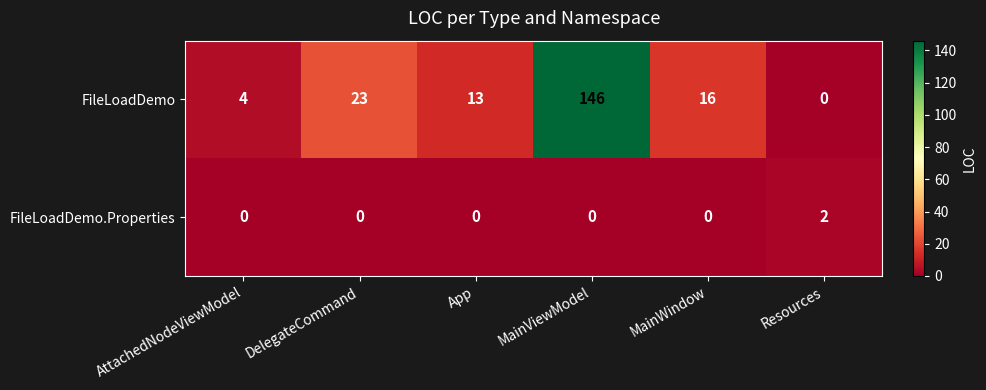

Which series changed the most between DelegateCommand and MainViewModel?

FileLoadDemo